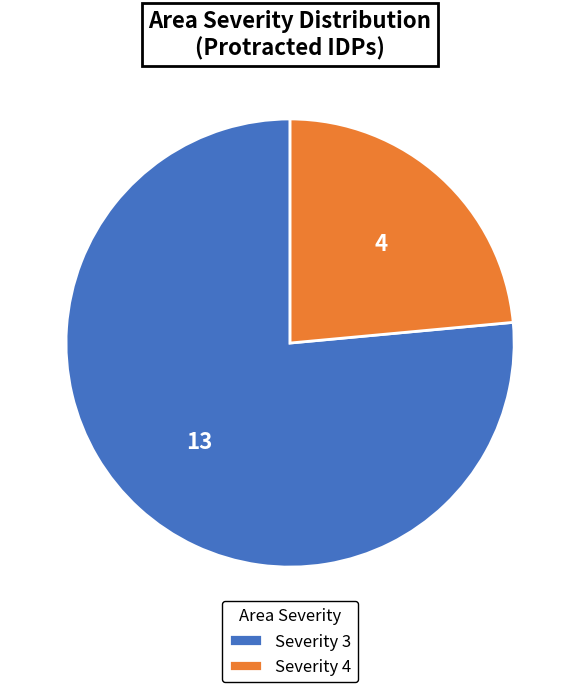

Does Severity 3 account for over 50% of the chart?

Yes